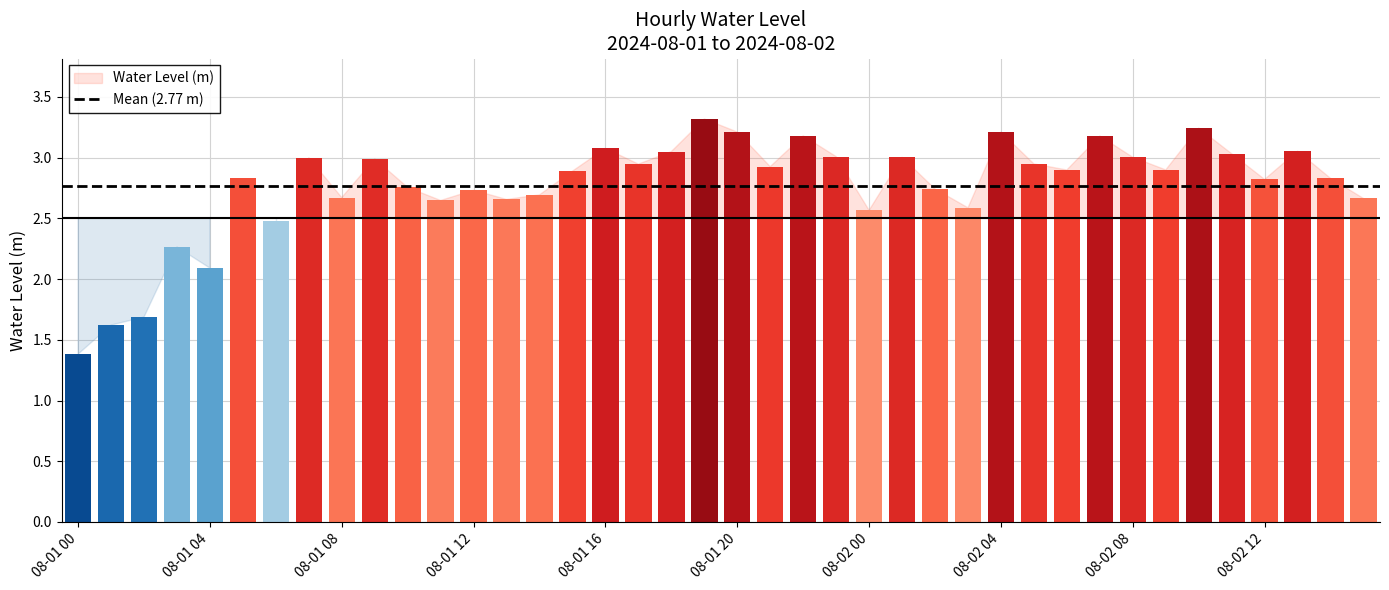

What is the greatest value displayed?

3.3